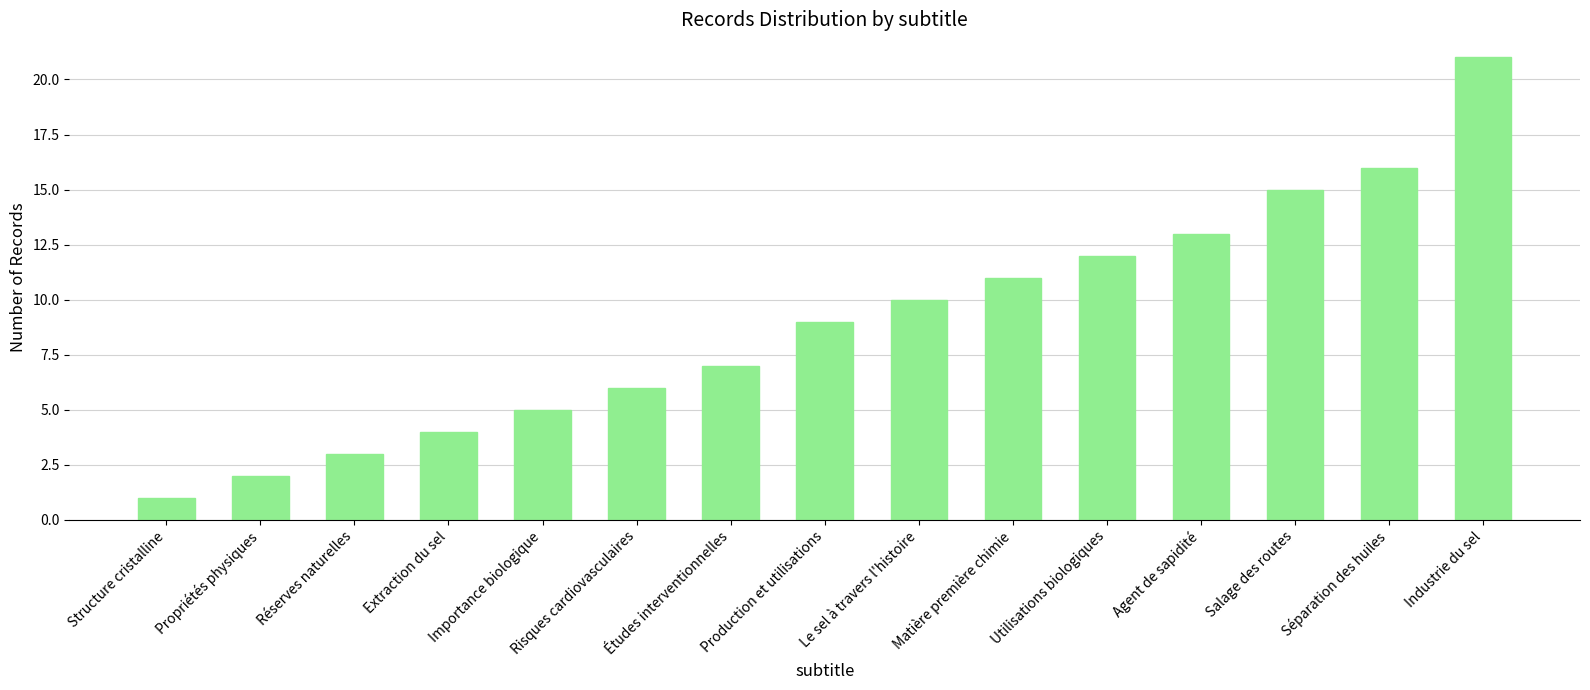

What is the value of the 7th bar from the left?

7